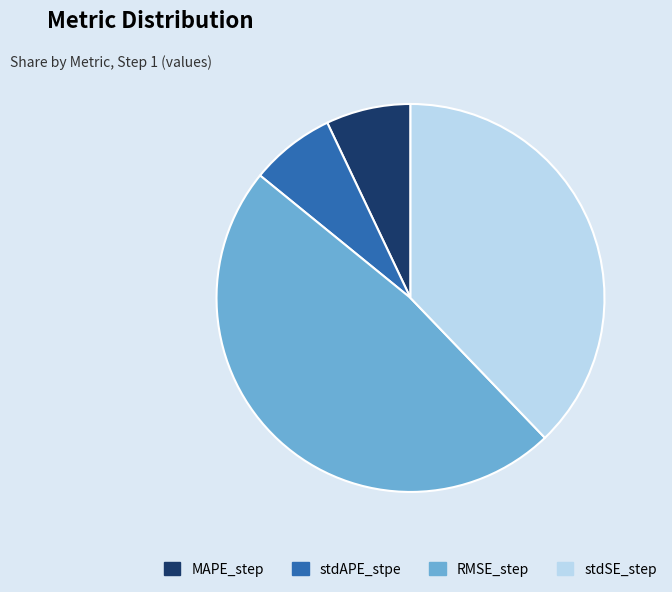

True or false: stdAPE_stpe accounts for 7% of the total.

True